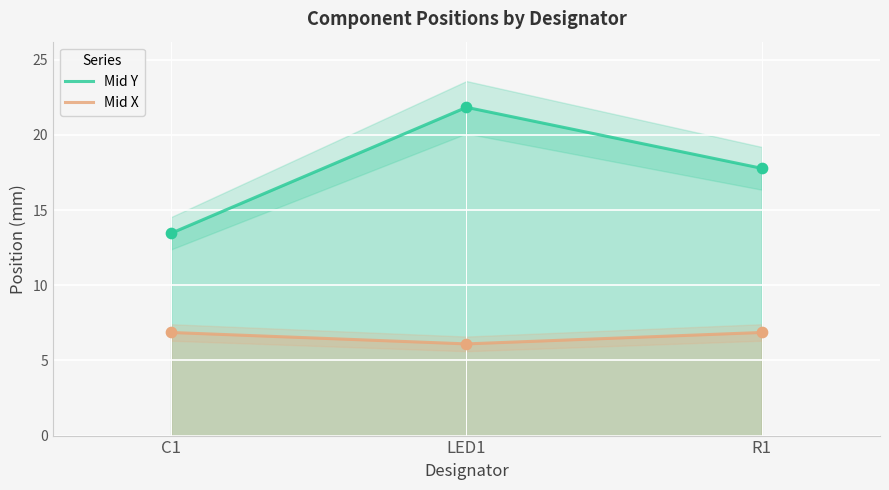

Which series has the largest Y range (max minus min)?

Mid Y